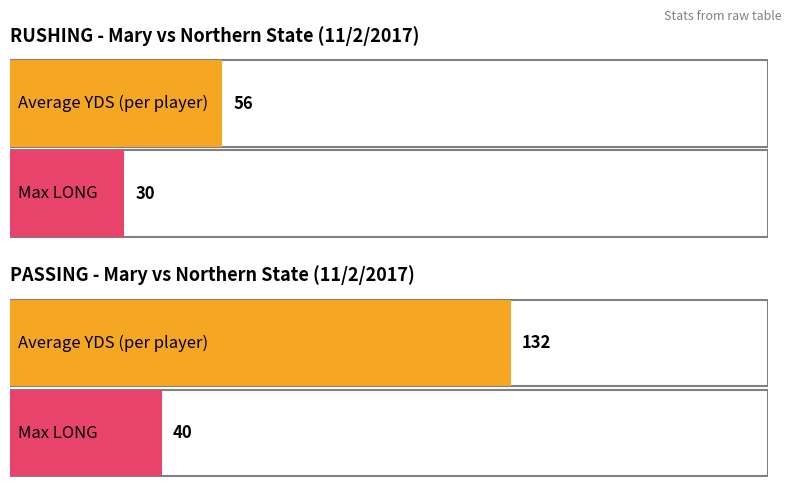

How many series are shown in this chart?

2